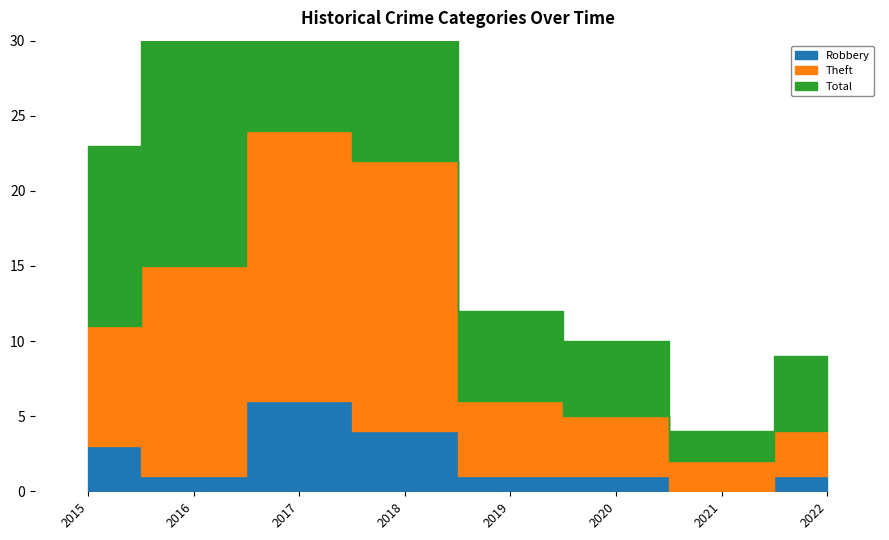

True or false: Robbery has more than 0 points higher than both neighbors.

True